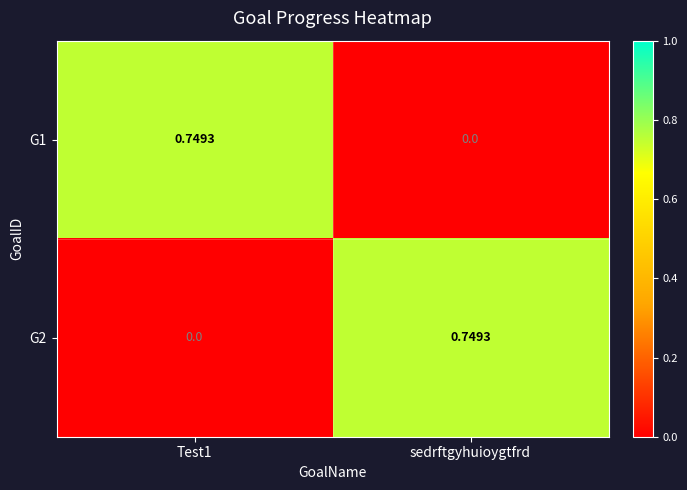

How many data points does each series have?

2